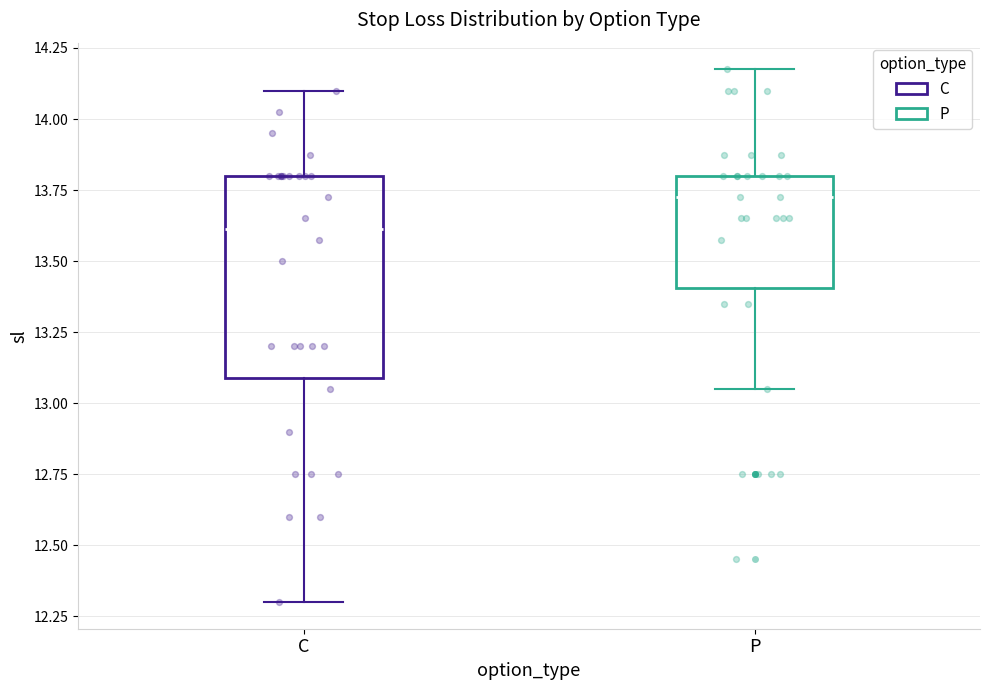

Where does the median line of the box for C sit on the y-axis? The values are not printed on the chart, so give them approximately, as read against the axis.

13.60